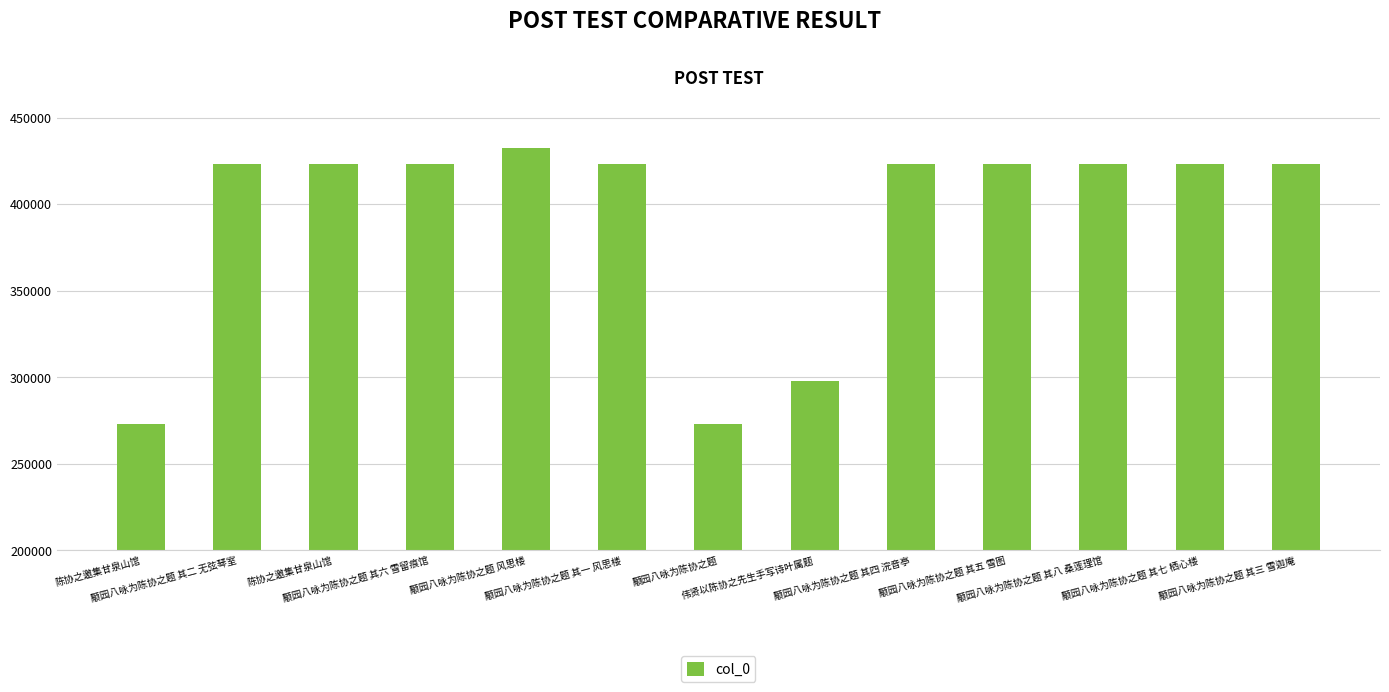

How many bars are there in total?

13